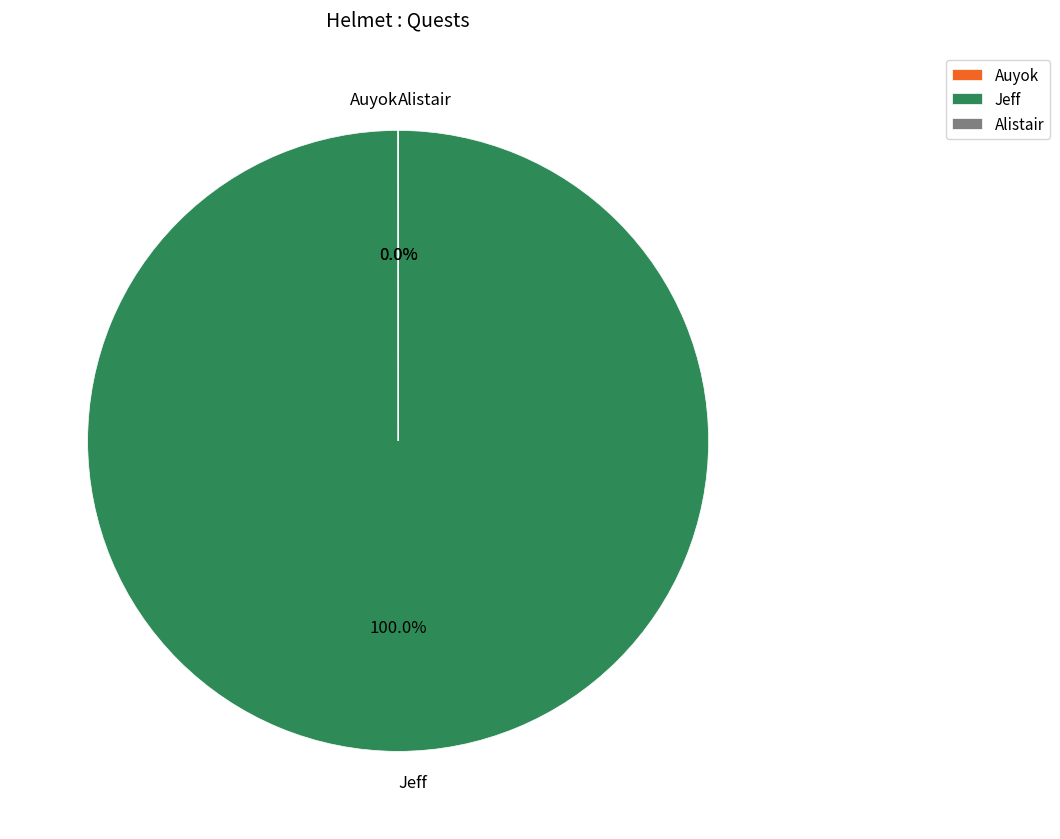

The Jeff slice represents 100% of the pie. True or false?

True